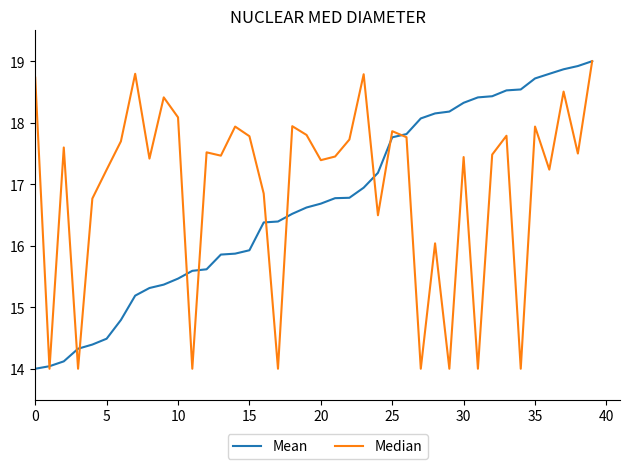

At how many categories does at least one series exceed 16?

37